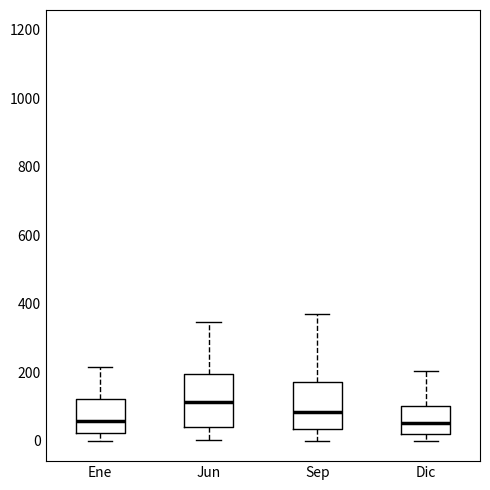

Which box has the highest median line?

Jun